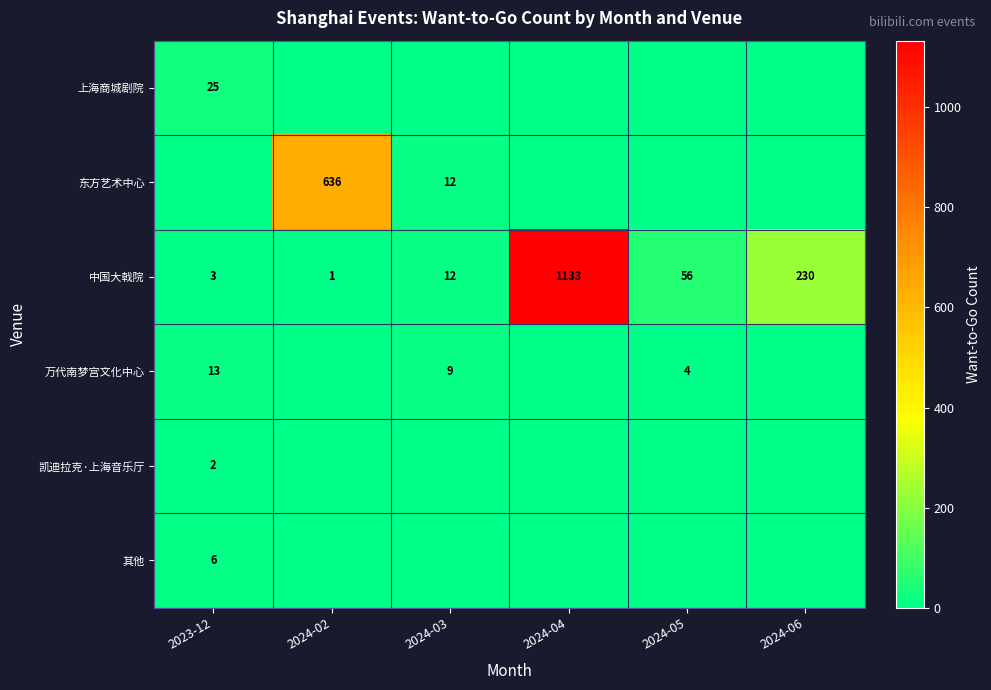

List the labels in order of 中国大戟院 value, smallest first.

2024-02, 2023-12, 2024-03, 2024-05, 2024-06, 2024-04